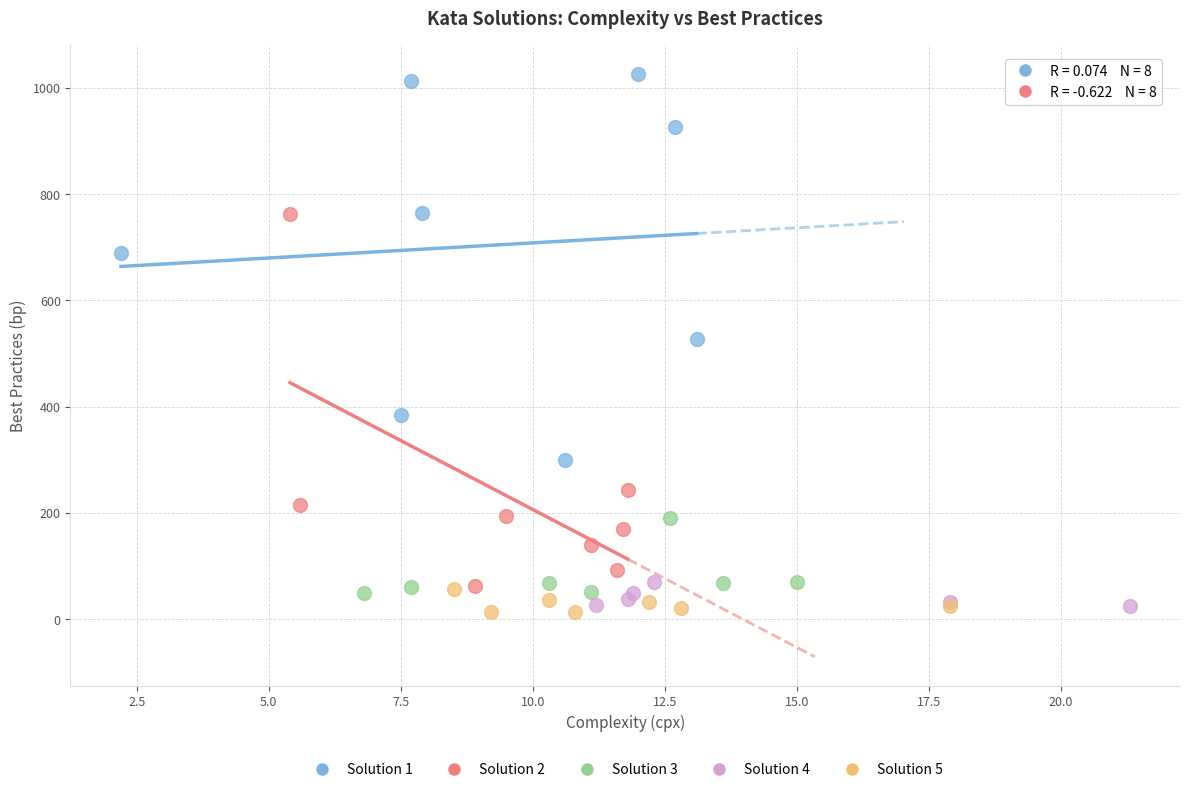

Which series contains the highest Y value?

Solution 1